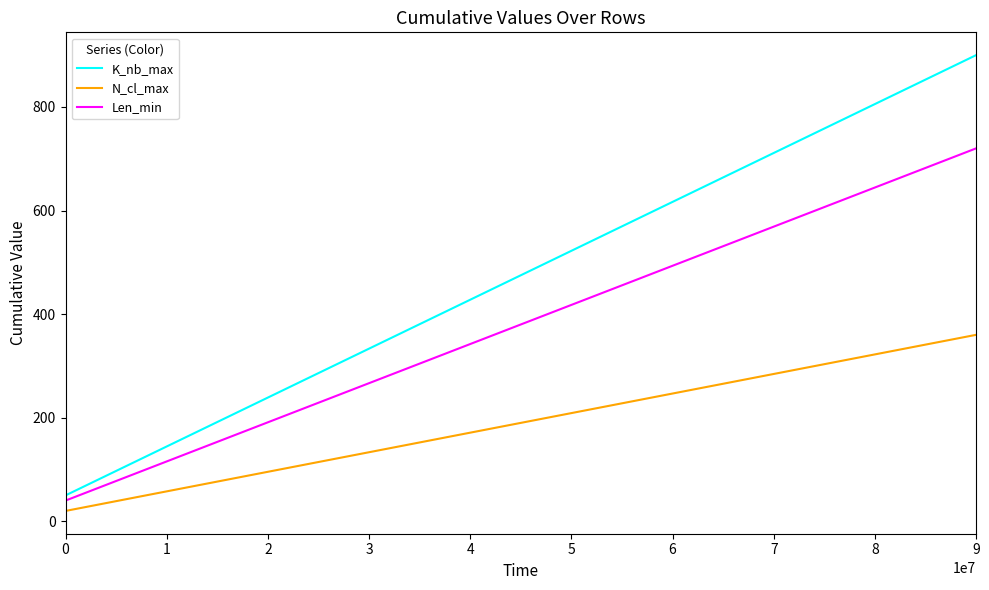

List the series in order of their peak value, lowest first.

N_cl_max, Len_min, K_nb_max